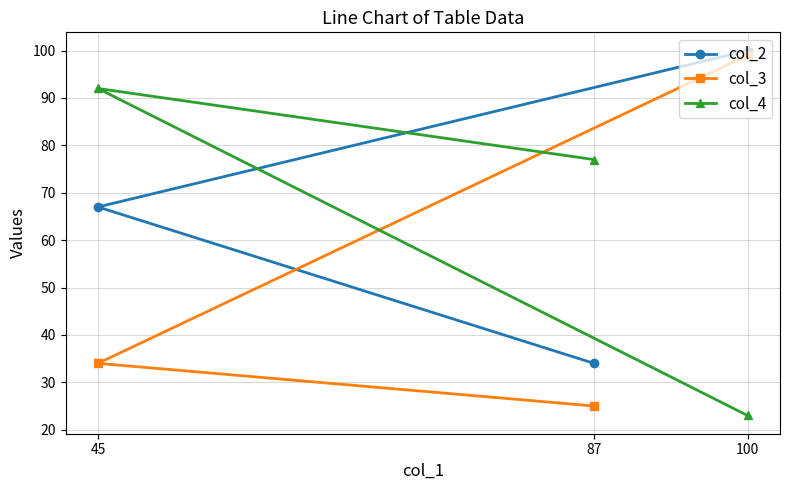

How many col_3 values are between 25 and 99?

3